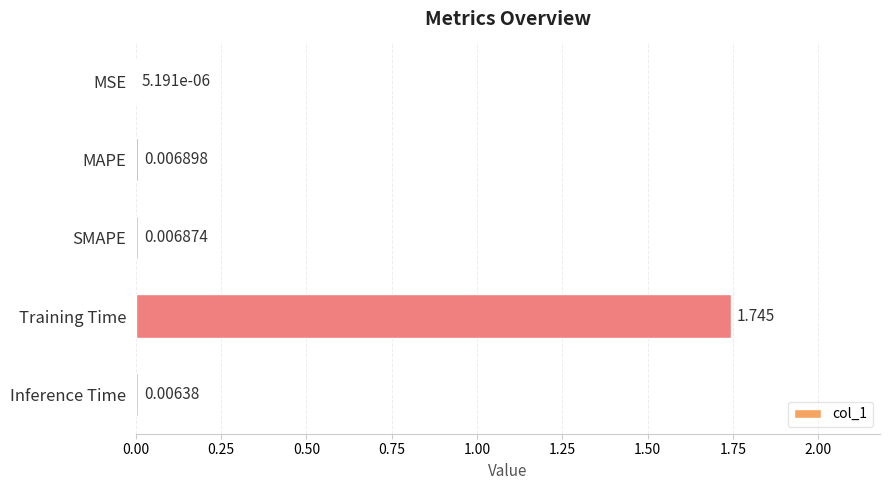

Which category has the highest value across all series?

Training Time